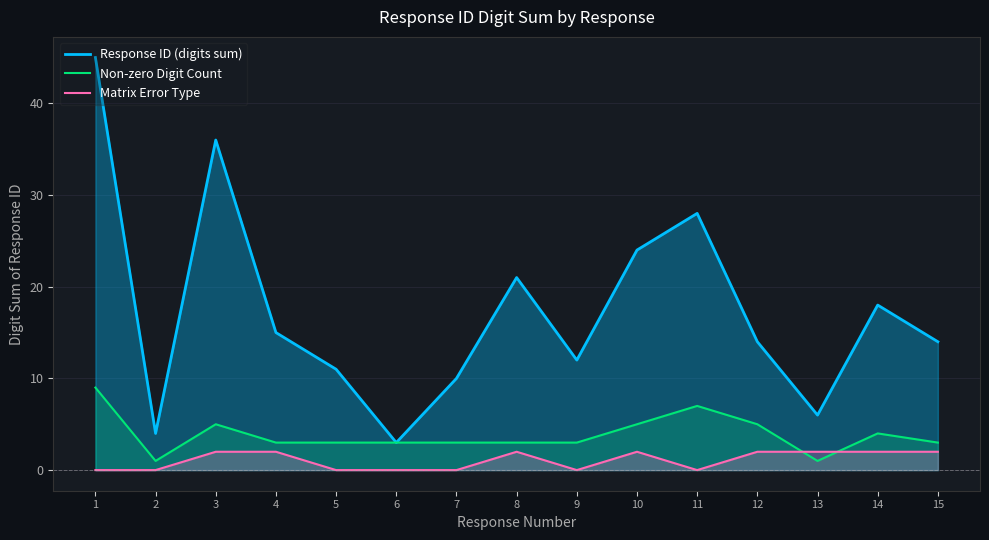

At which category does Response ID (digits sum) reach its first local peak?

3